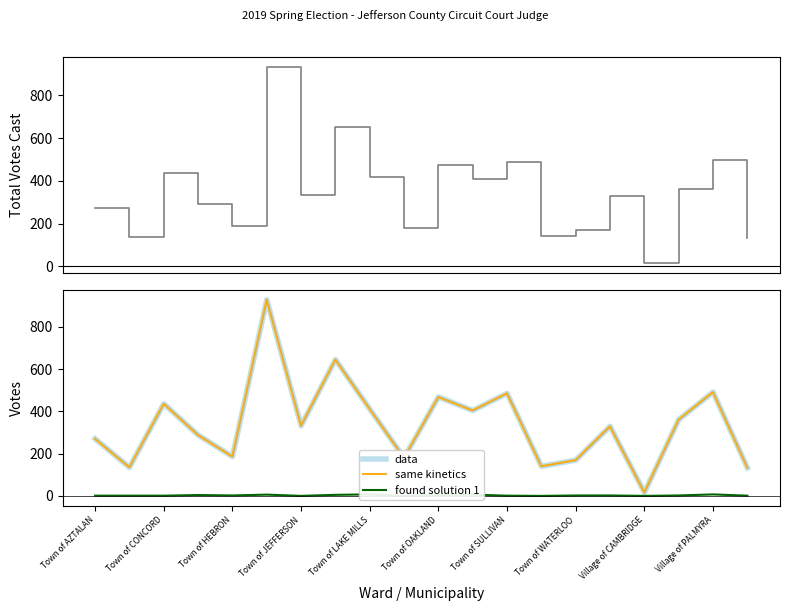

Reading left to right, extract all data points from this chart.

Total Votes Cast: 271	136	437	292	188	934	332	650	418	180	472	410	486	140	171	331	16	363	498	134
data: 270	135	436	288	186	928	332	645	411	180	468	404	485	140	169	329	16	361	491	133
same kinetics: 270	135	436	288	186	928	332	645	411	180	468	404	485	140	169	329	16	361	491	133
found solution 1: 1	1	1	4	2	6	0	5	7	0	4	6	1	0	2	2	0	2	7	1